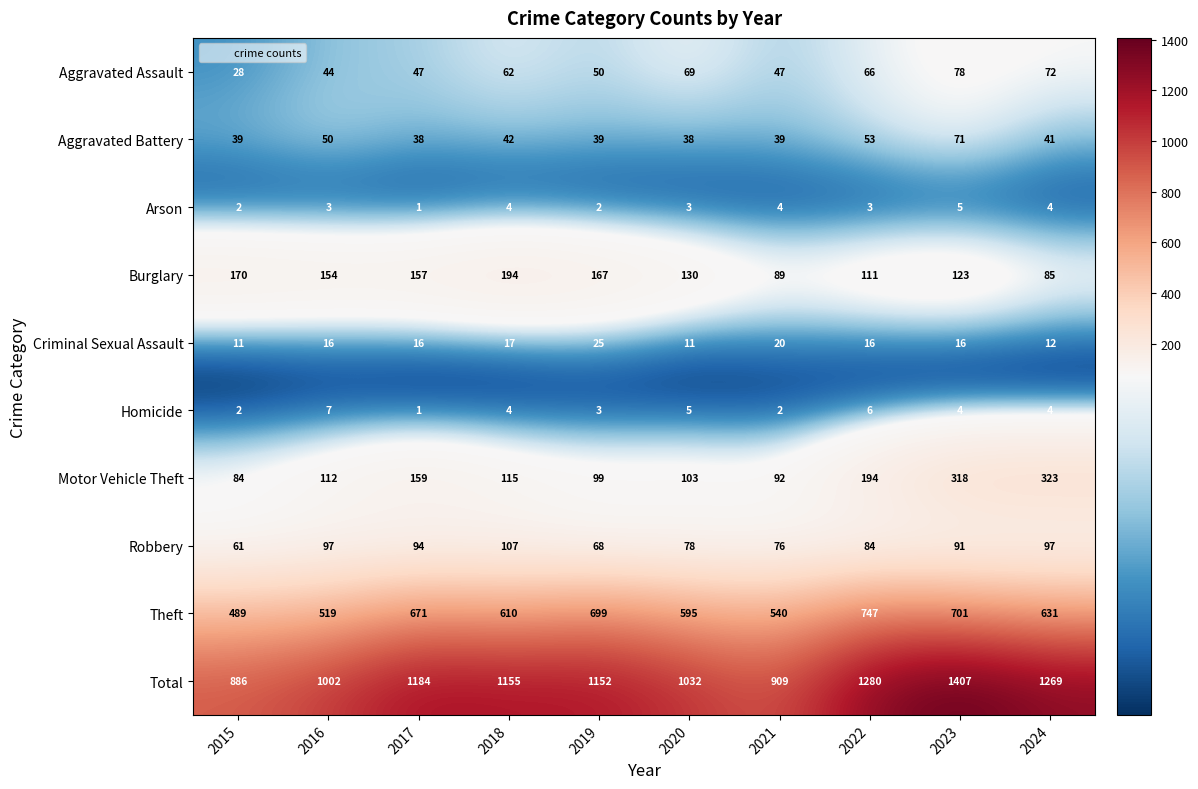

What is the minimum value shown in the chart?

1